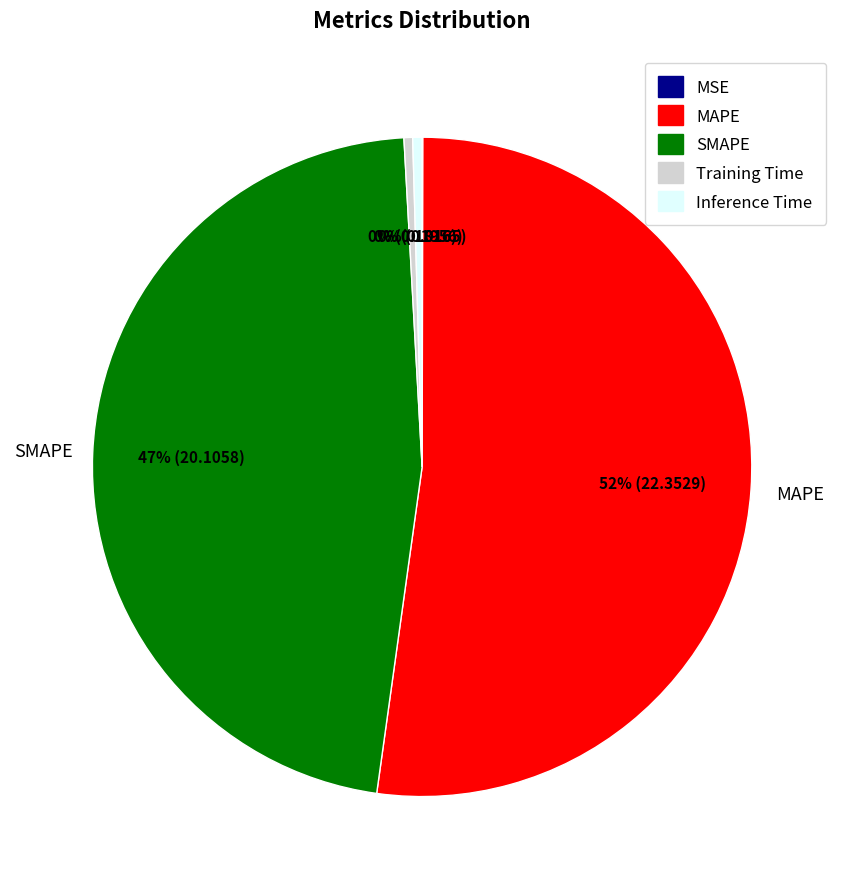

The Training Time slice represents 0% of the pie. True or false?

True